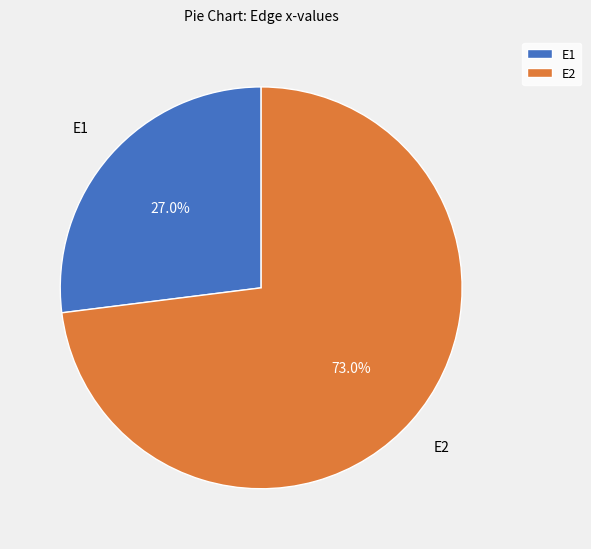

Is the sum of E2 and E1 greater than half?

Yes